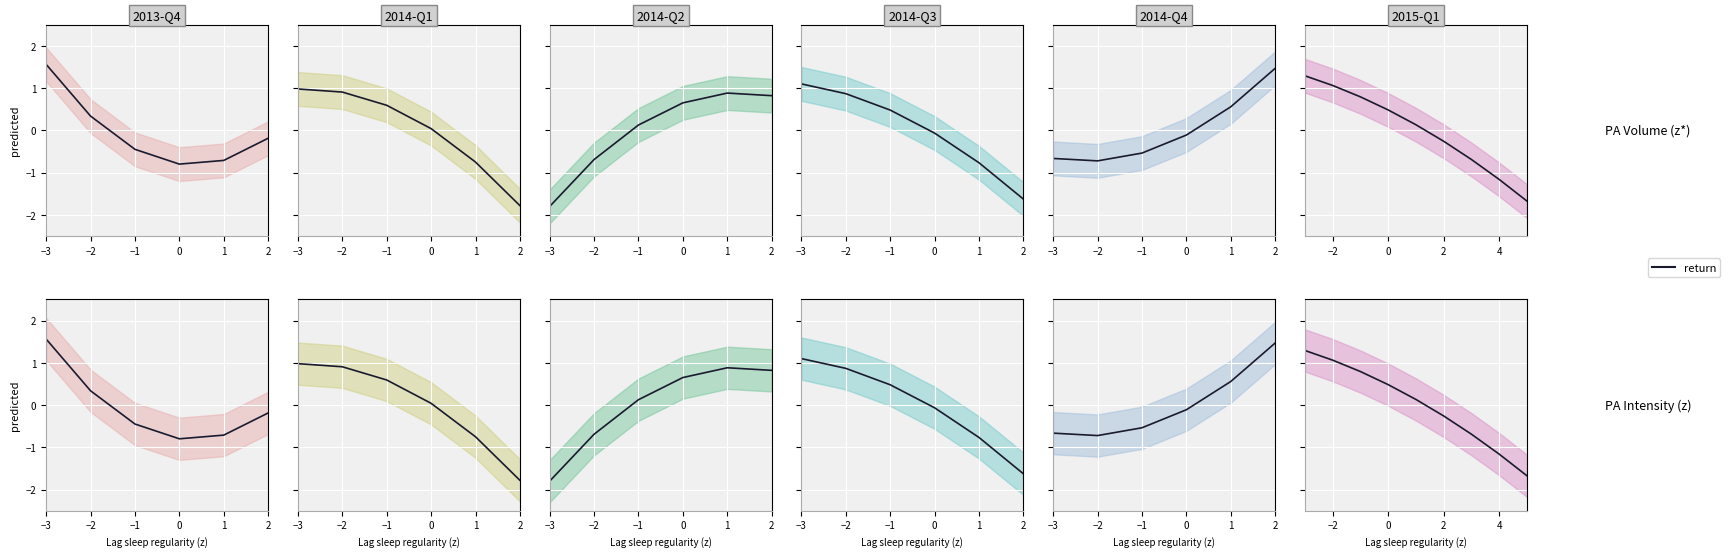

What is the sum of all values?

-0.2